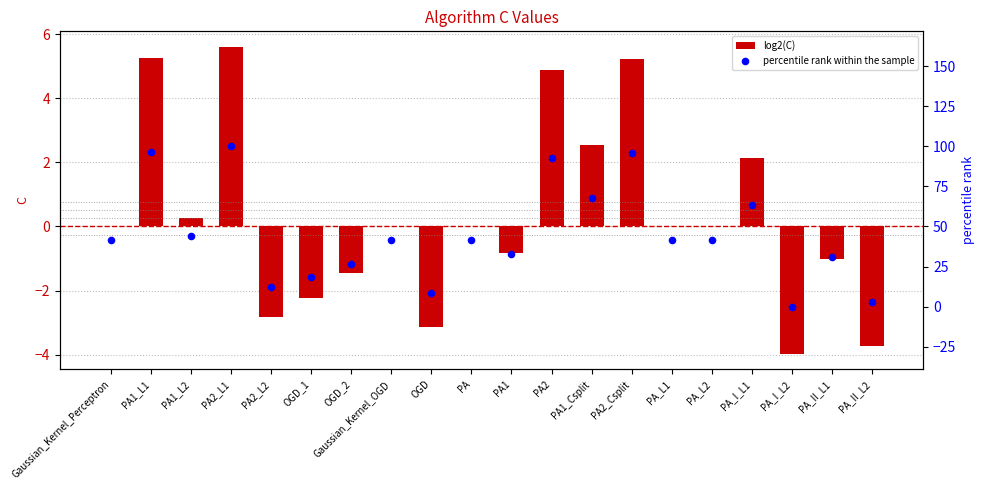

At how many categories does at least one series exceed 75?

4